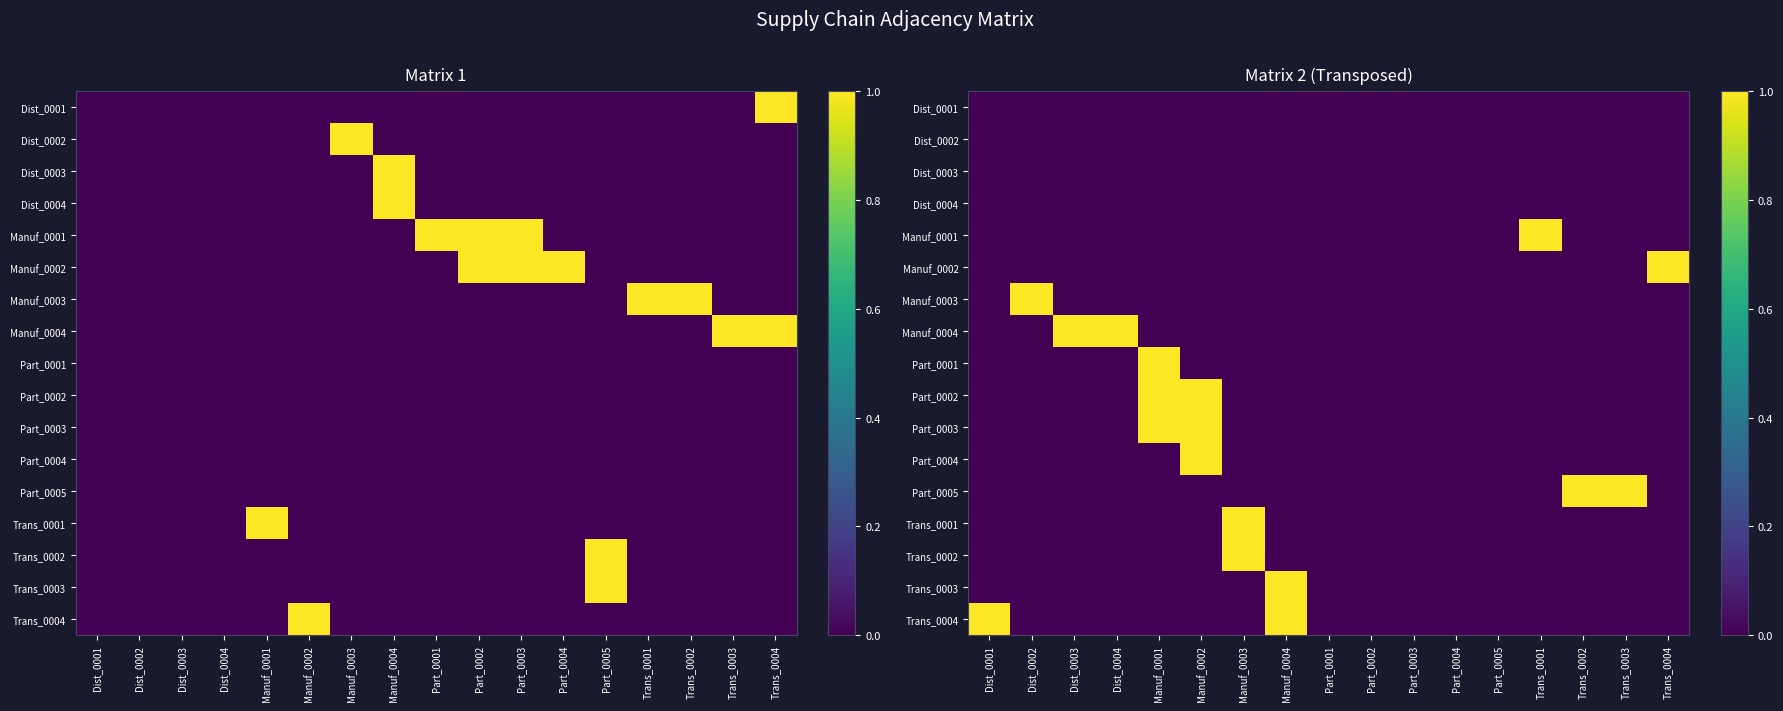

Which category has the lowest value across all series?

Dist_0001